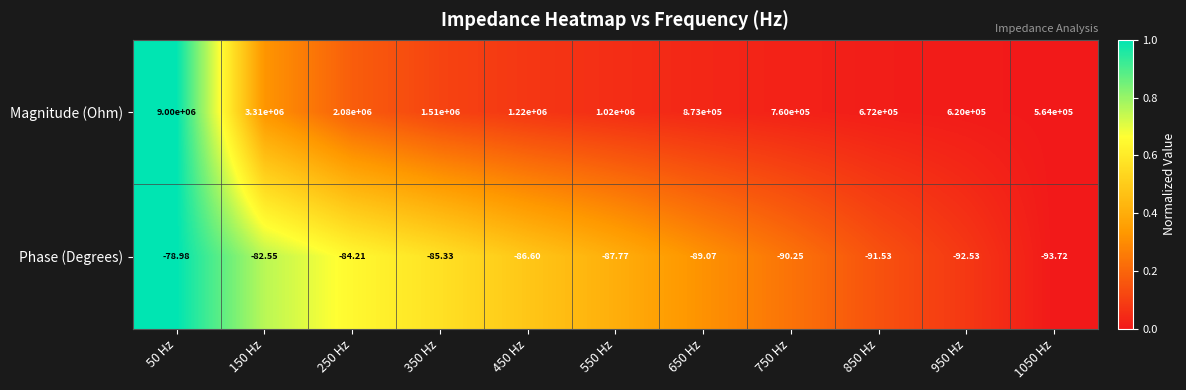

Is the value of Phase (Degrees) at 950 Hz greater than the value of Magnitude (Ohm) at 350 Hz?

No